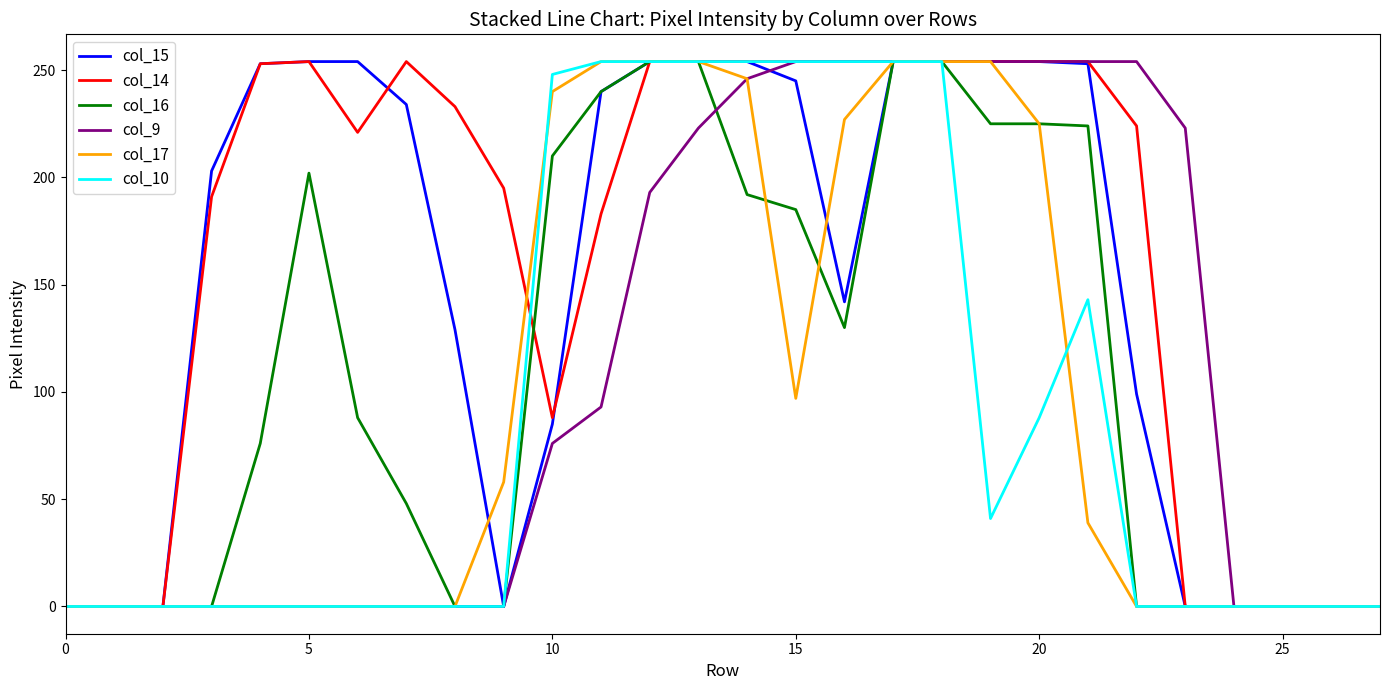

Which series has the largest total across all categories?

col_14